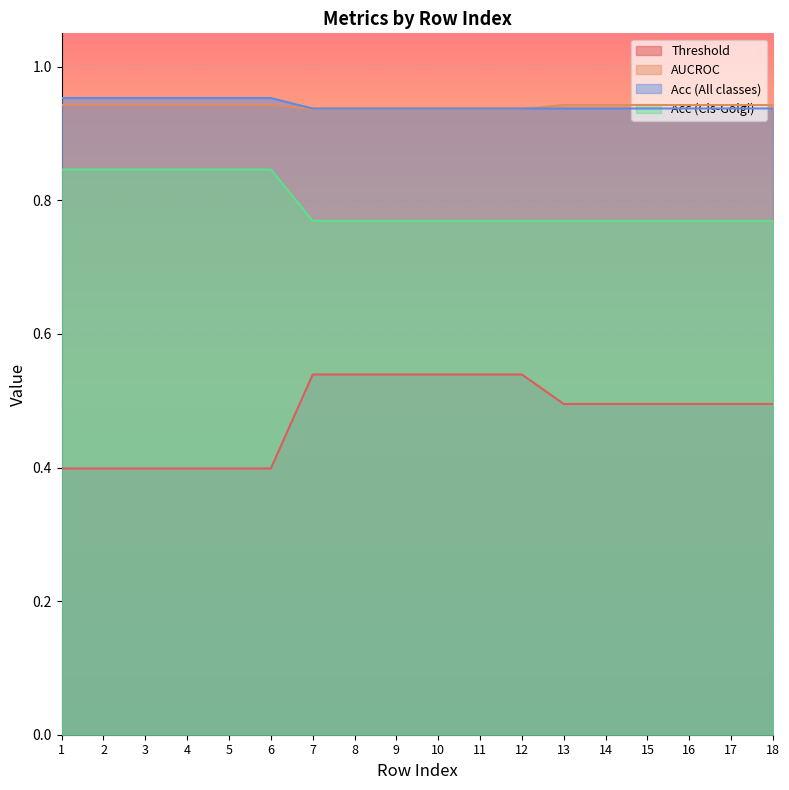

At which category does Threshold reach its first local peak?

3